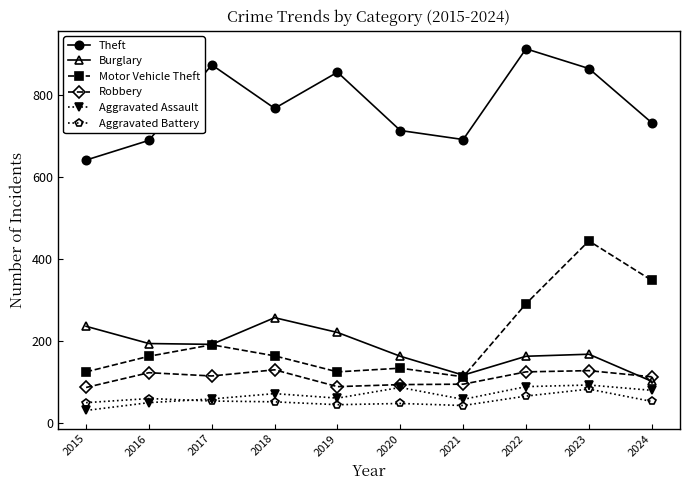

Count the number of categories in the chart.

10